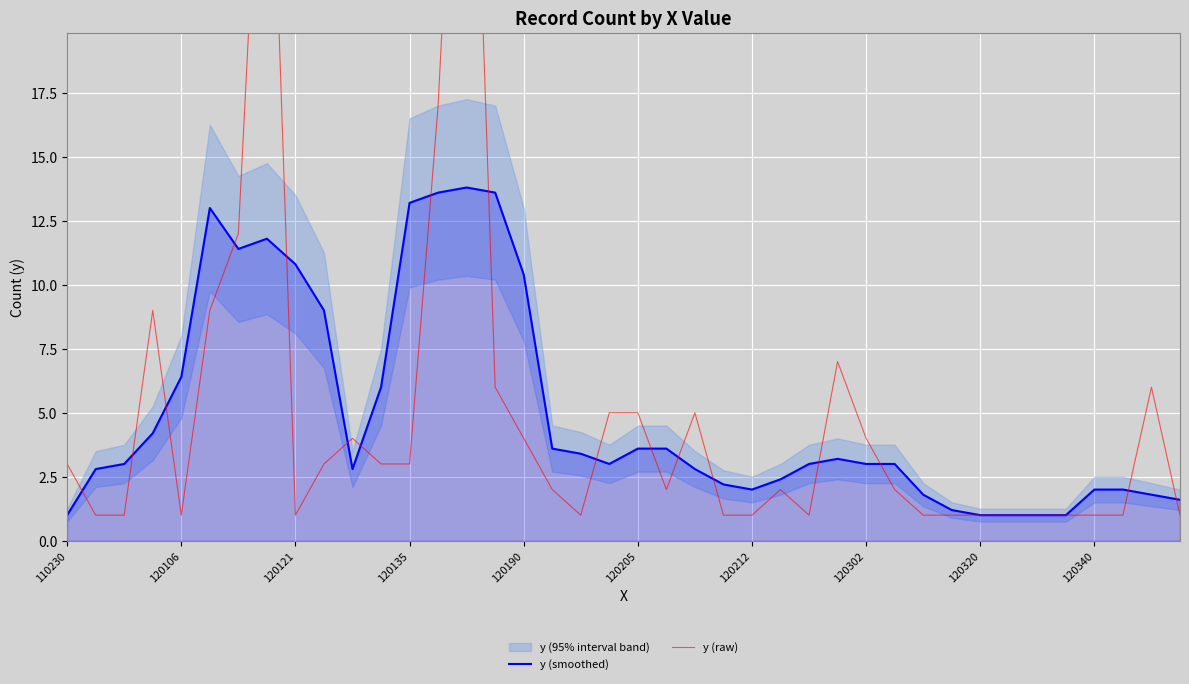

What is the value of the y (raw) point at the 5th from the left?

1.0